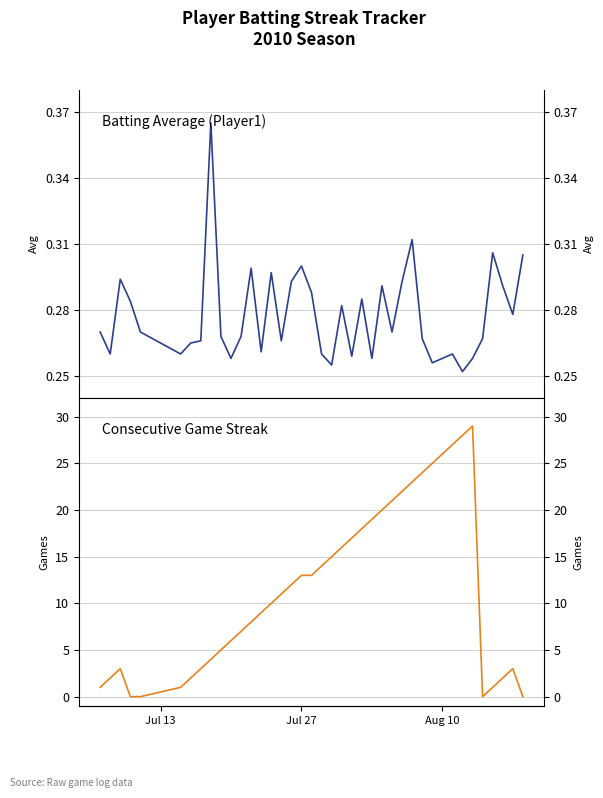

How many intersections are there between Streak and Batting Average?

5